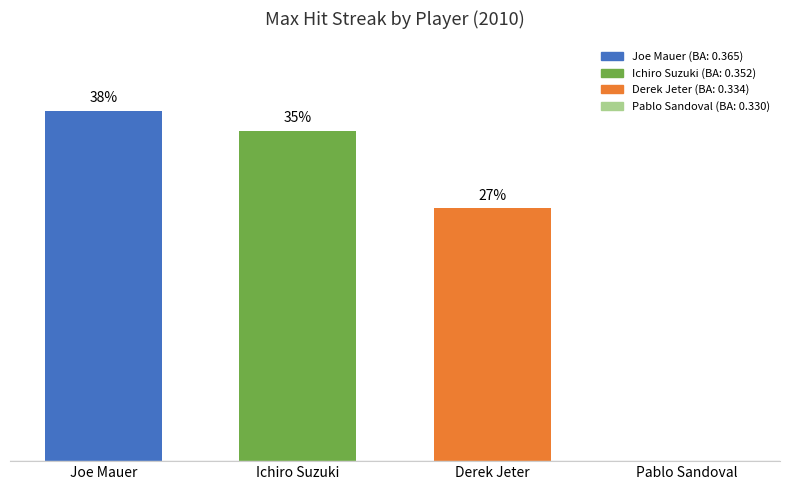

What position from the right is Ichiro Suzuki?

3